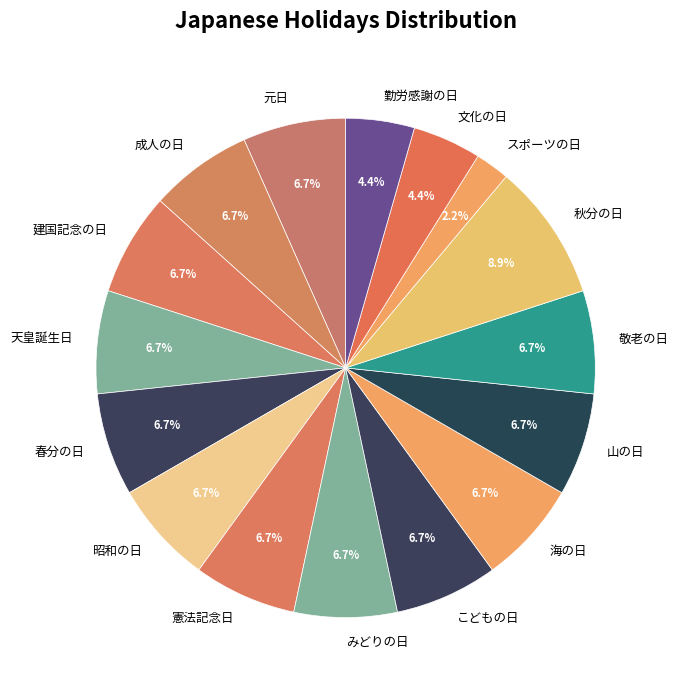

How many slices are in this pie chart?

16